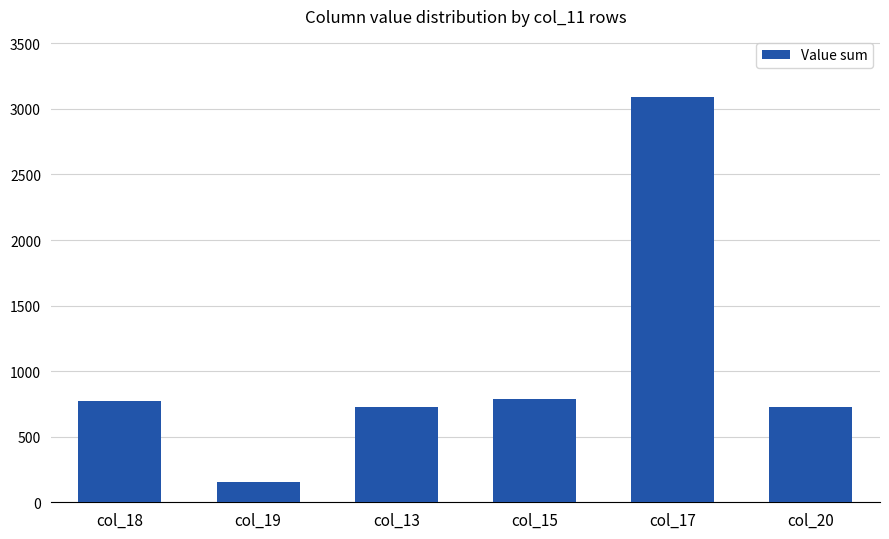

Which category has the highest value across all series?

col_17